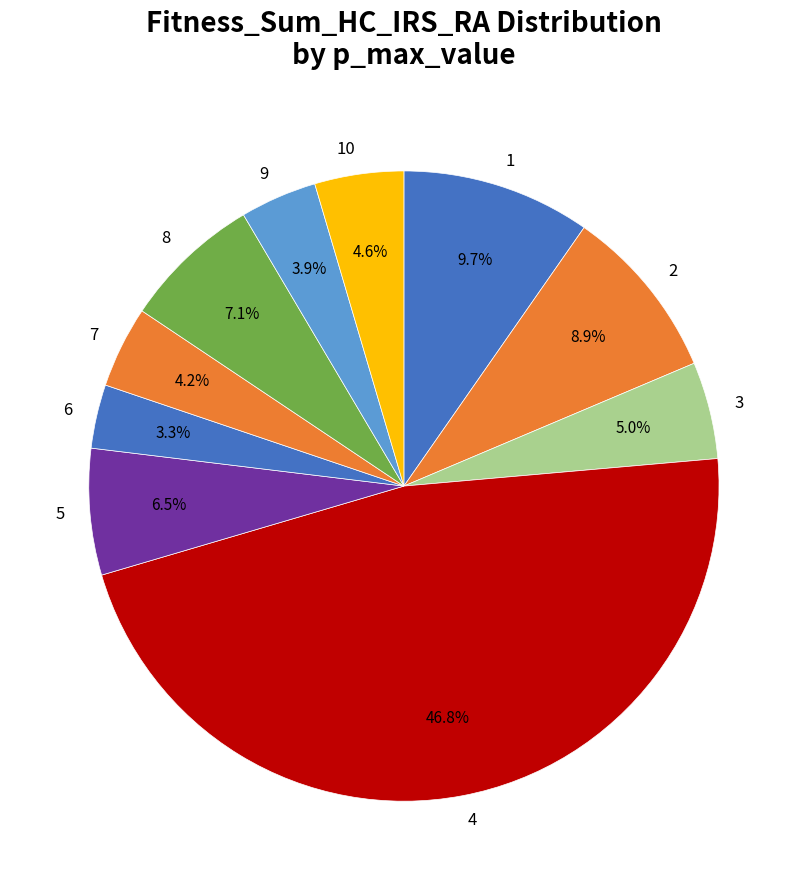

To the nearest percent, what is the average slice percentage?

10%